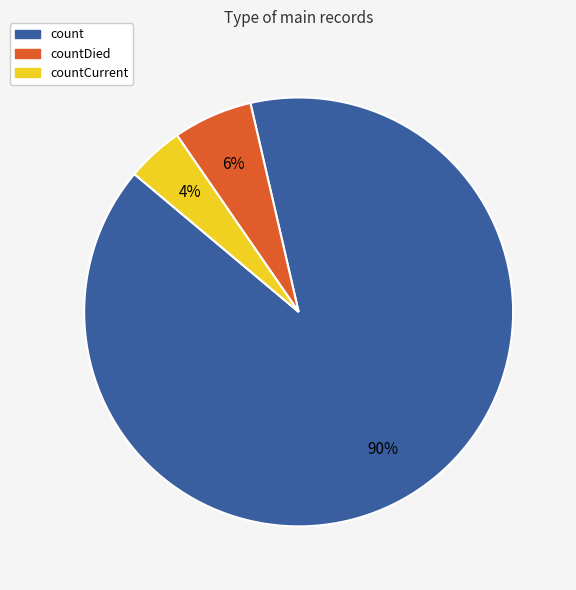

To the nearest percent, what is the average slice percentage?

33%